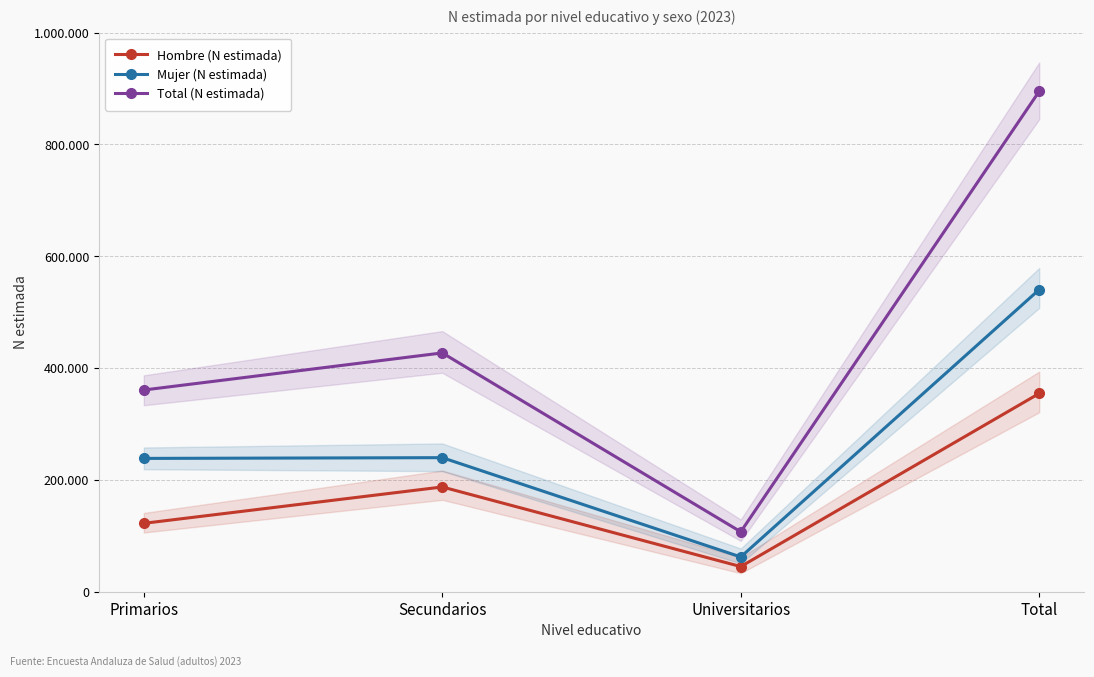

In Mujer (N estimada), how many points are higher than both neighbors (excluding endpoints)?

1